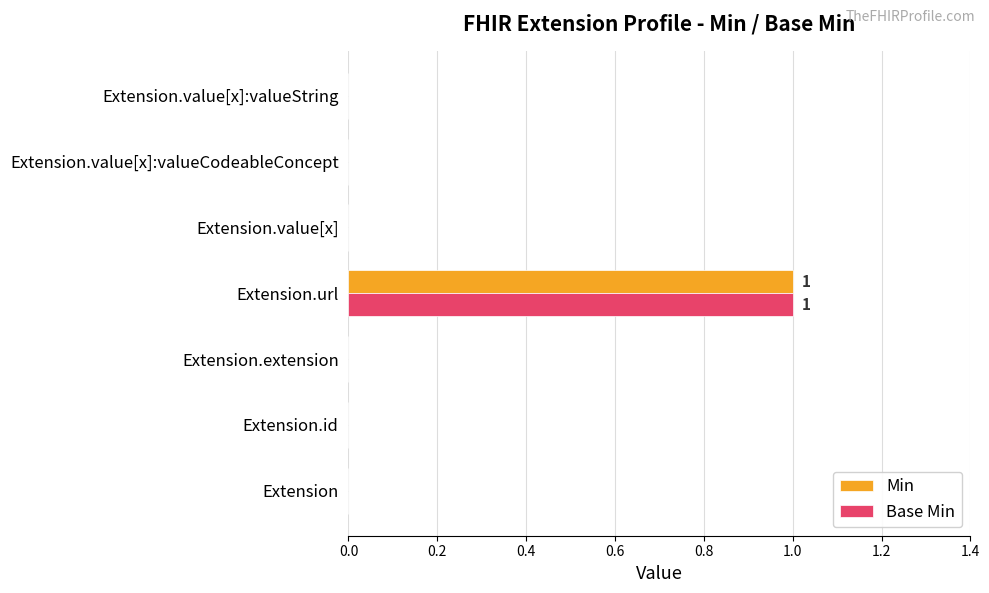

Is the value of Base Min at Extension.value[x] greater than the value of Min at Extension.url?

No